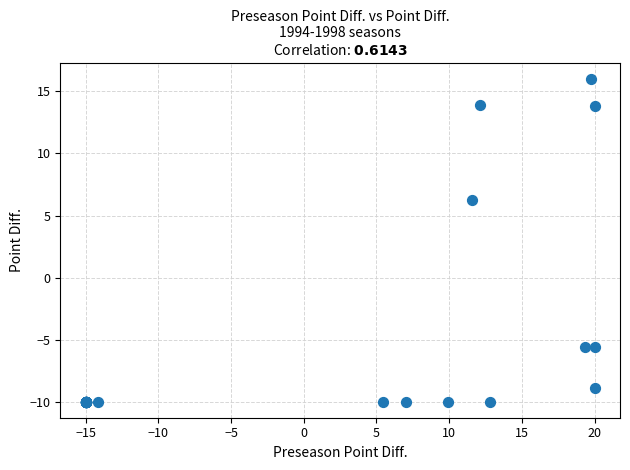

What Y value in the scatter plot is closest to 3?

6.2